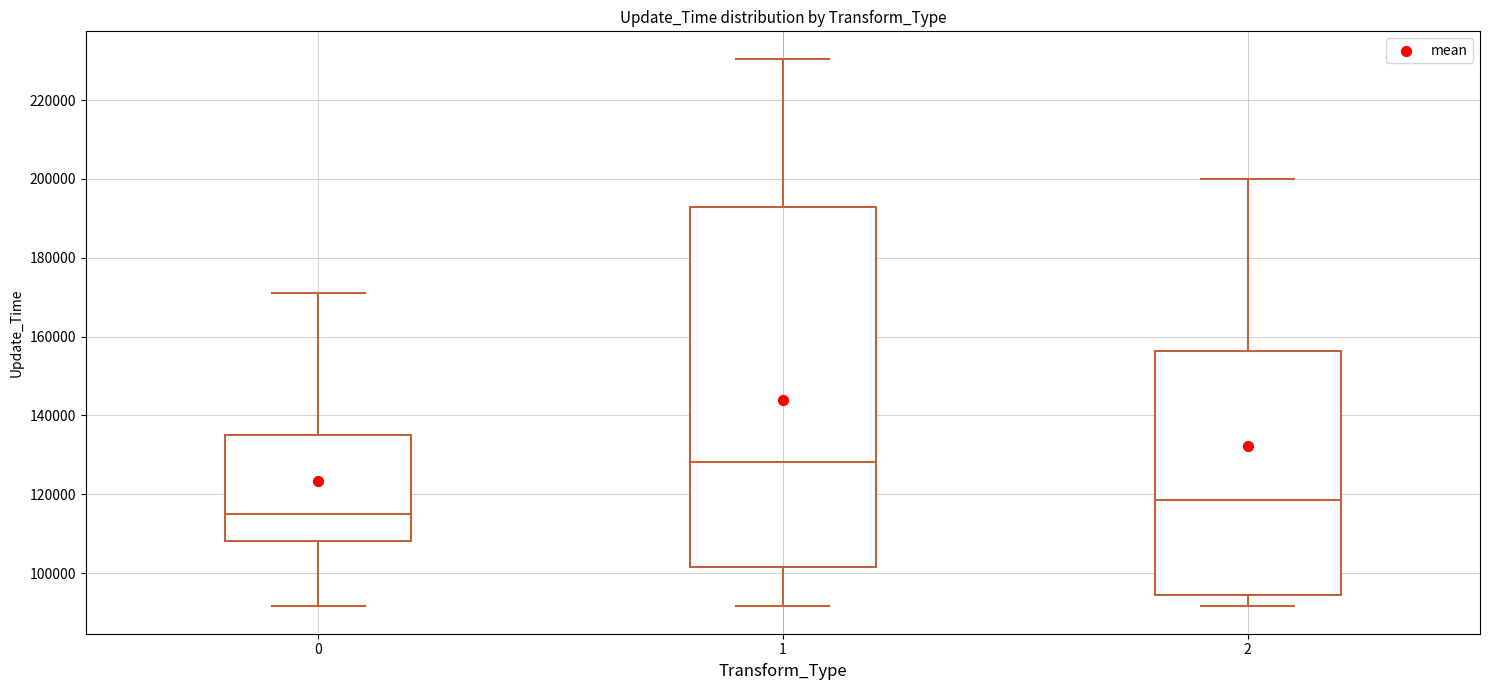

Which box is the tallest, from its lower edge to its upper edge?

1